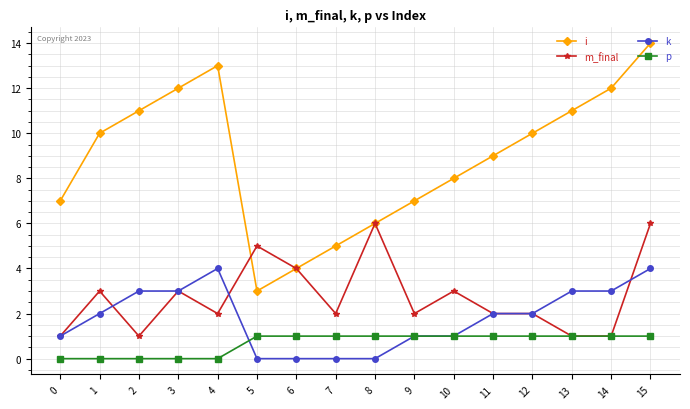

Which series has the widest spread of values?

i